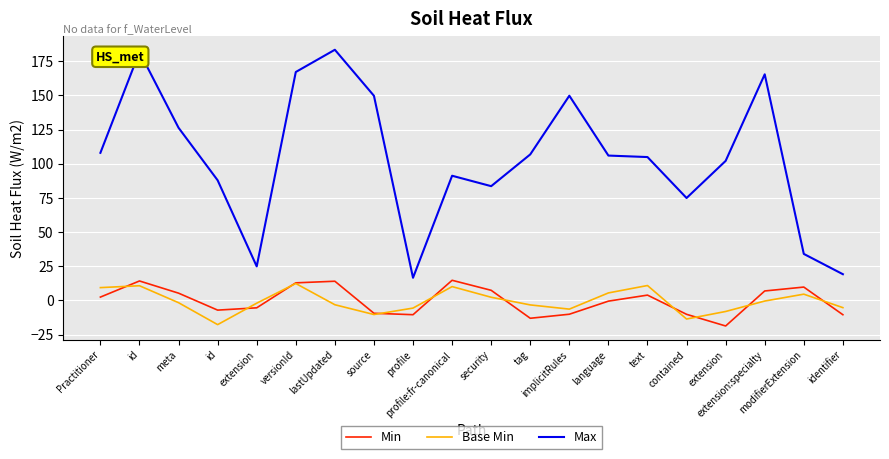

Which series changed the most between security and implicitRules?

Max